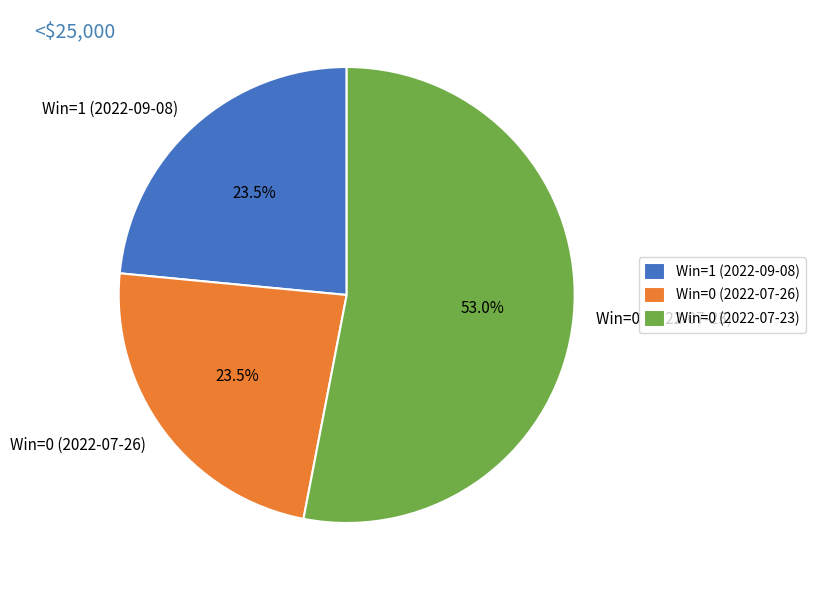

To the nearest percent, what is the combined percentage of Win=1 (2022-09-08) and Win=0 (2022-07-26)?

47%